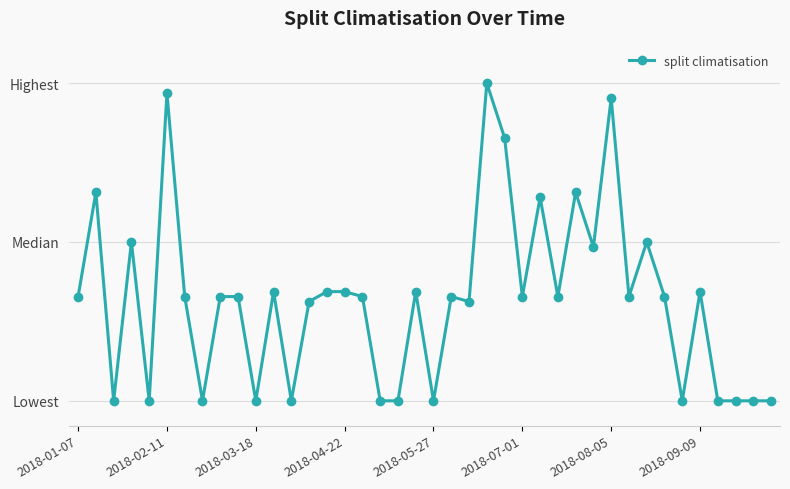

Is this an area chart (filled region under the line)?

No